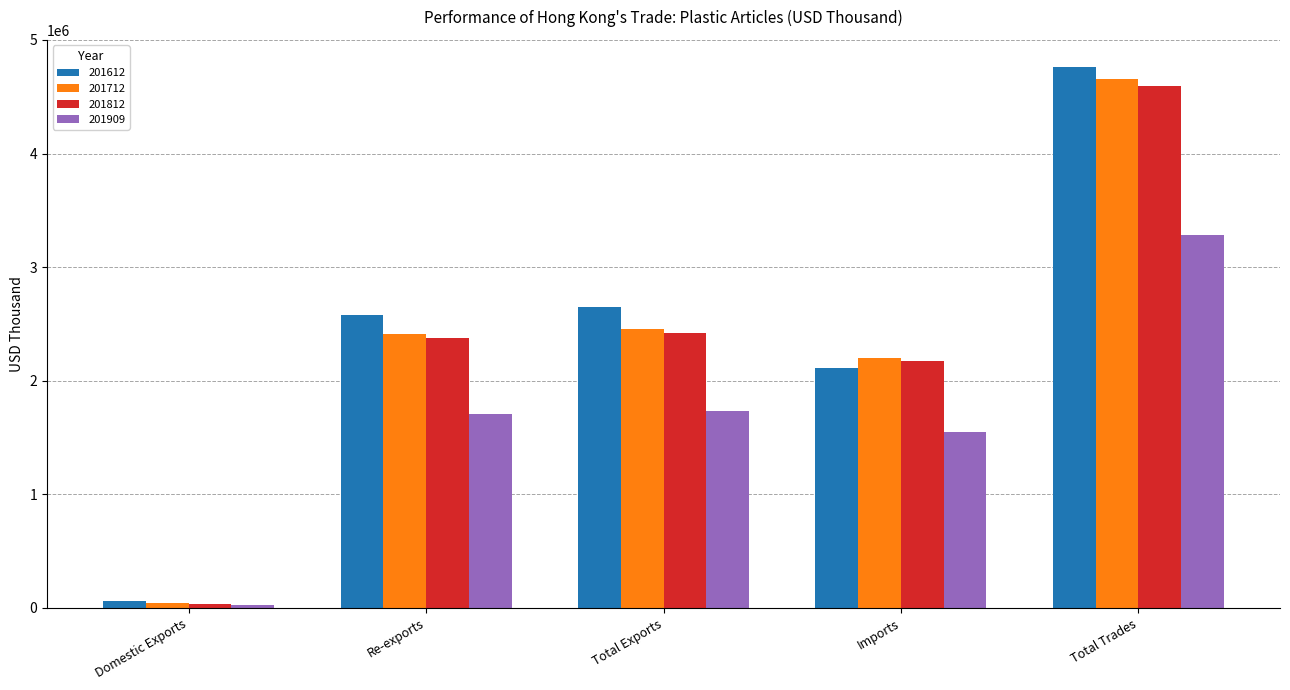

At which label is 201812 closest to 2317945?

Re-exports